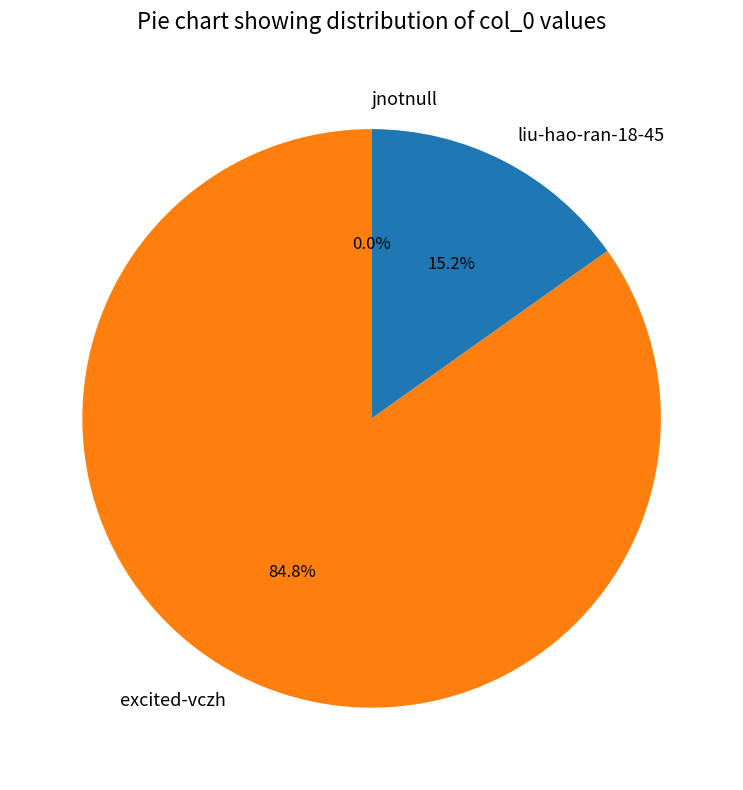

To the nearest percent, what is the average slice percentage?

33%